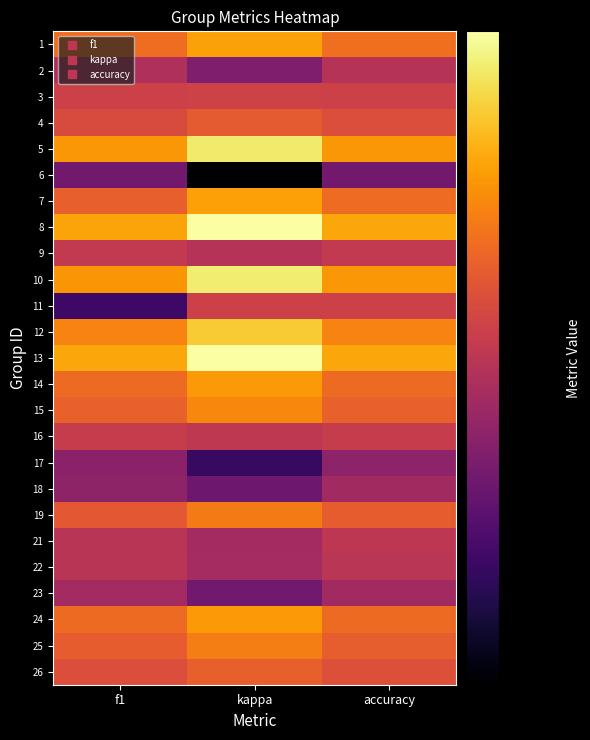

At which category is the sum across all series the highest?

kappa